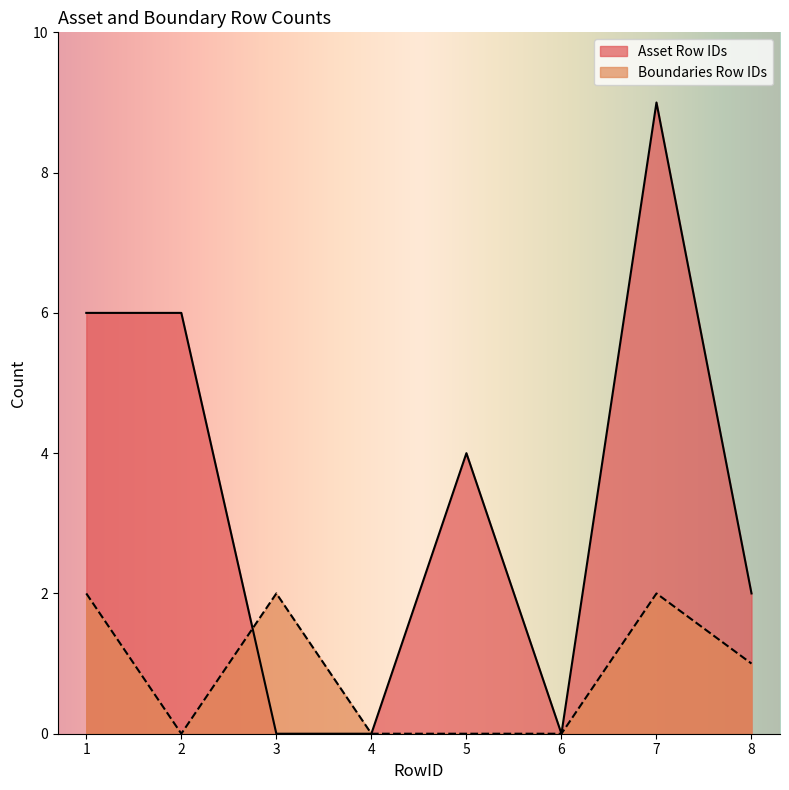

True or false: Asset Row IDs has a value of 10 at 1.

False